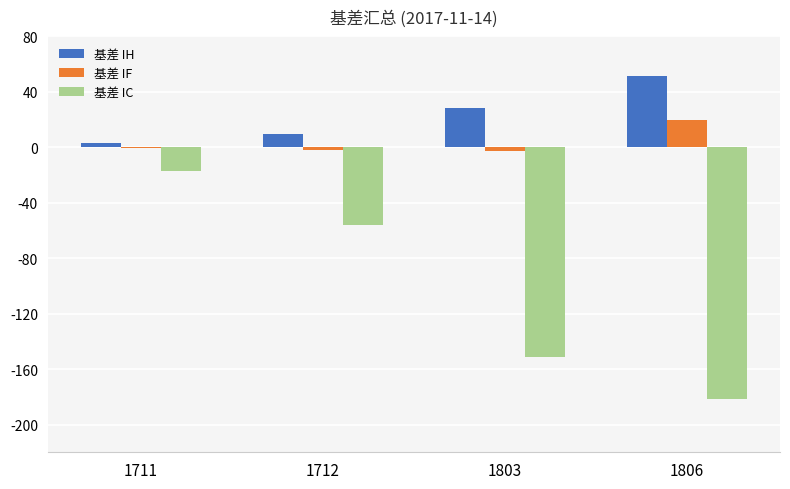

How many data points in 基差 IC are above -56?

1